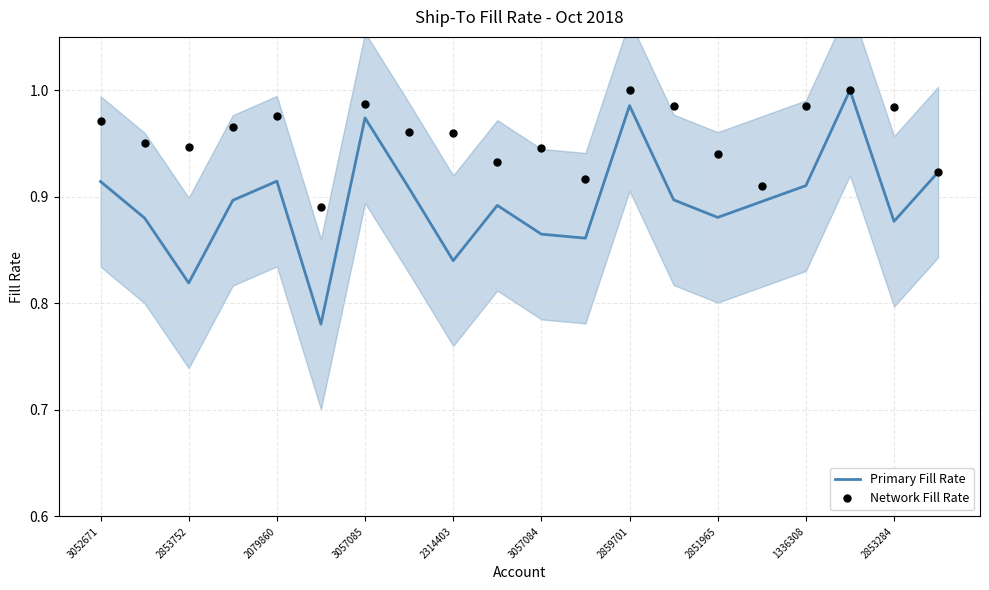

True or false: Primary Fill Rate and Network Fill Rate intersect in this chart.

False